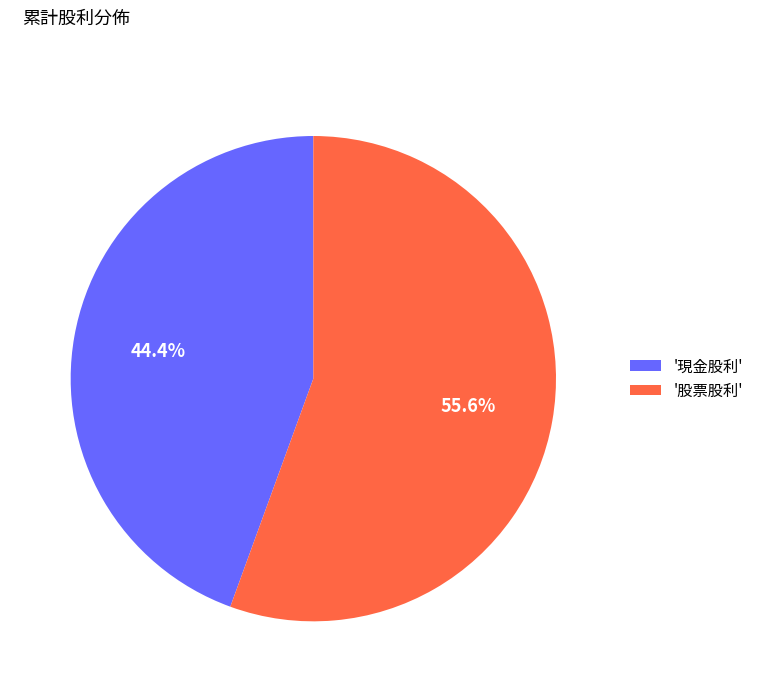

Count the number of slices in the pie.

2